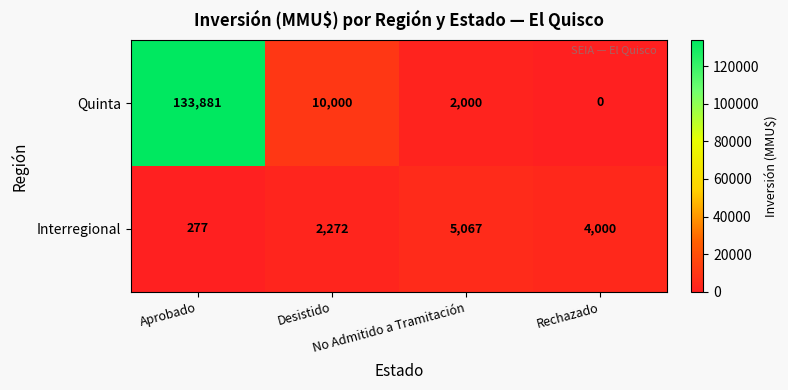

Rank the series by their maximum value, from lowest to highest.

Interregional, Quinta